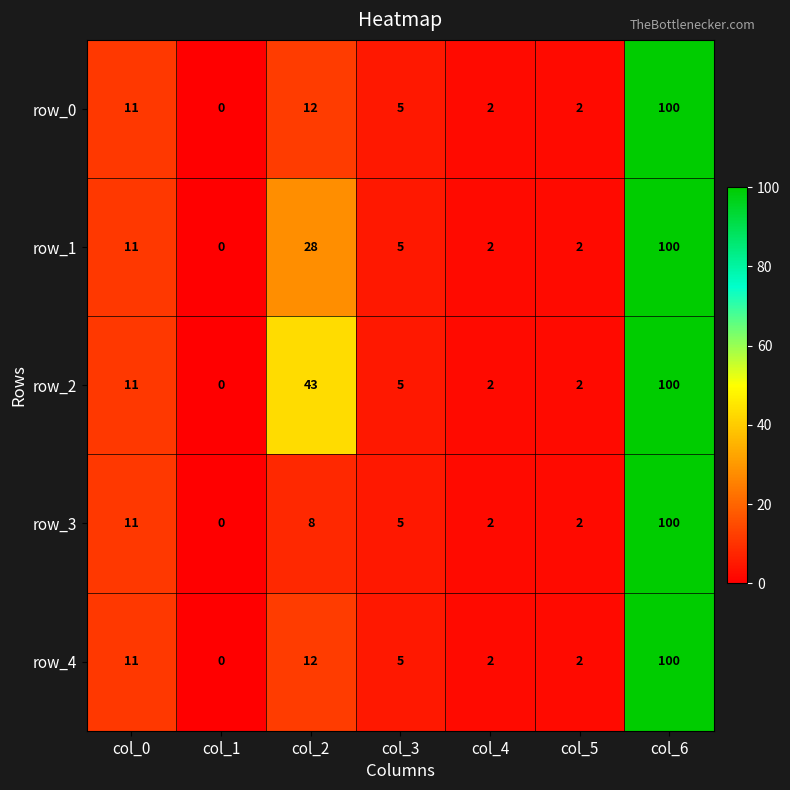

What value does the row_2 series have at col_3?

5